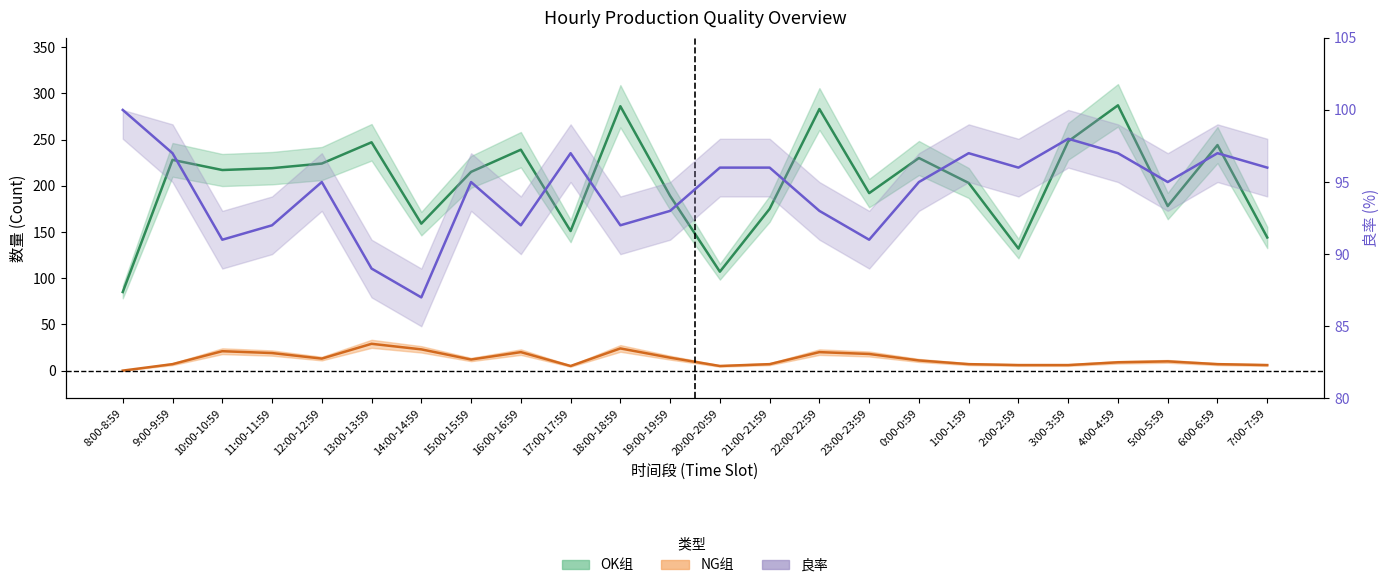

List the series in order of their peak value, lowest first.

NG组, 良率, OK组